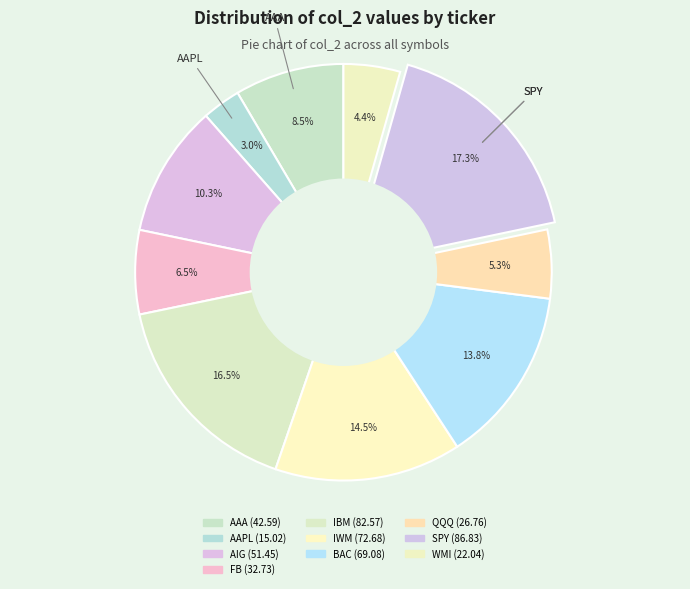

True or false: AAA accounts for 1% of the total.

False